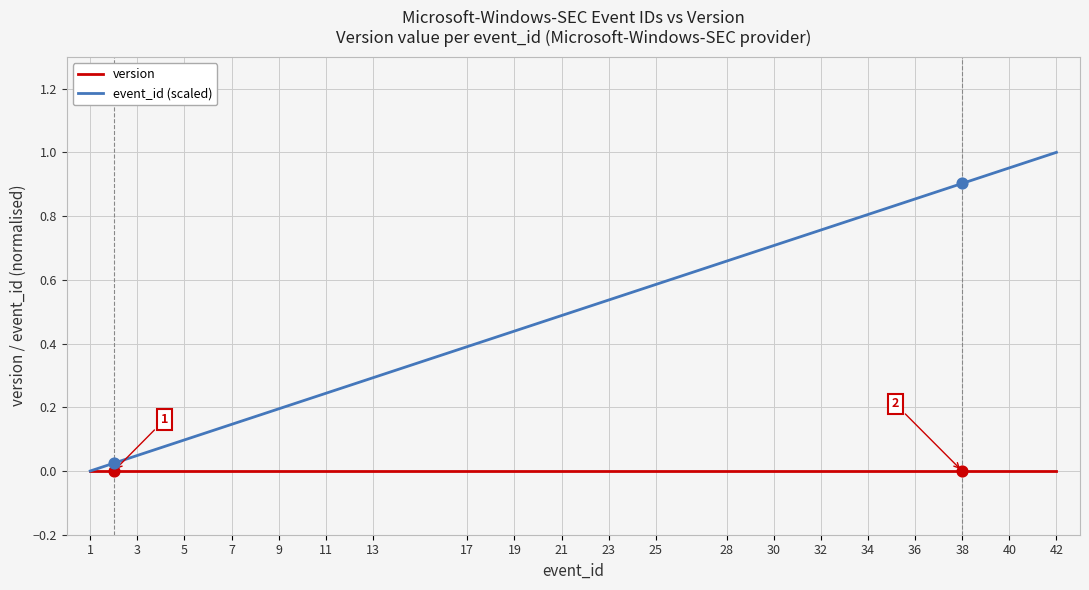

Which series has the largest total across all categories?

event_id (scaled)